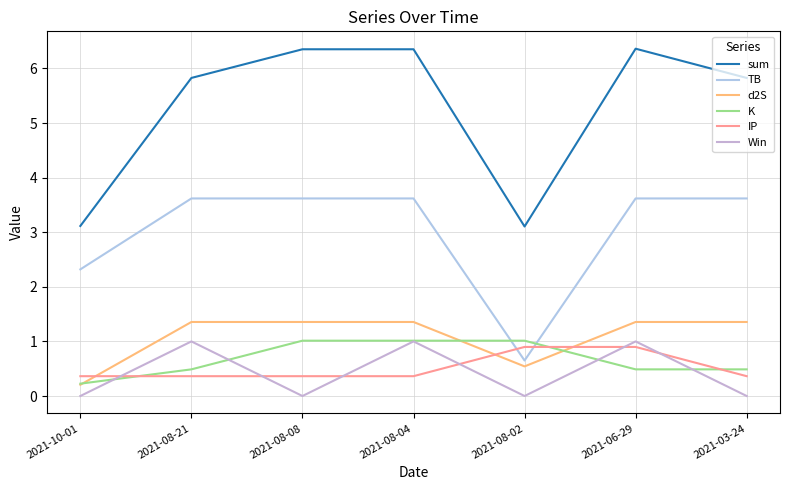

What is the minimum value for TB?

0.7